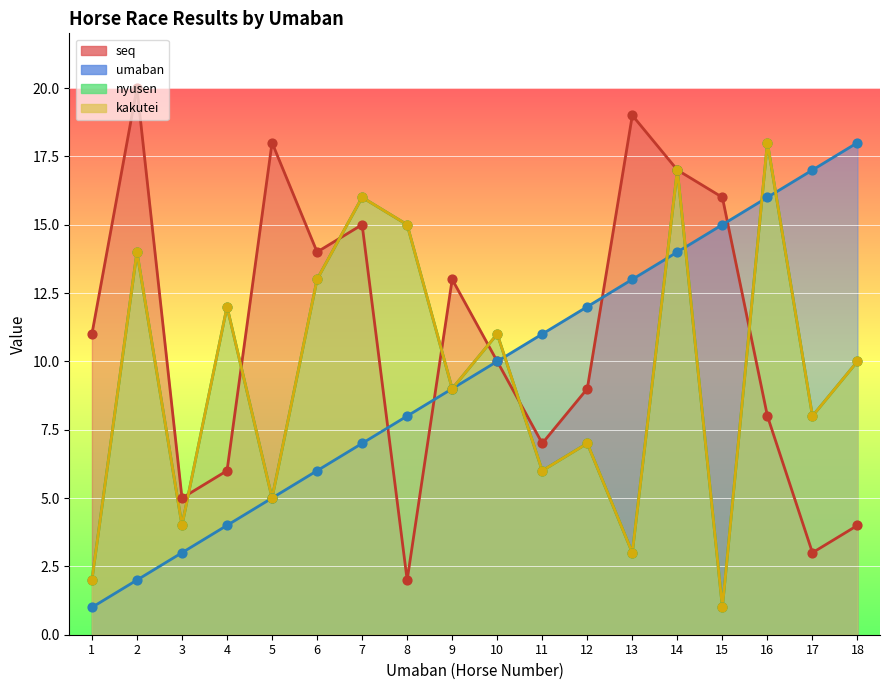

Is the value of nyusen at 16 greater than the value of umaban at 18?

No